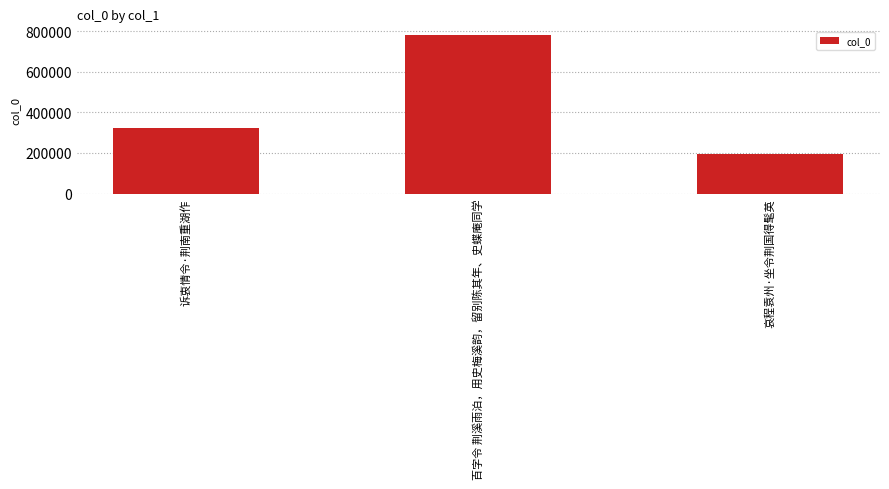

Reading left to right, list all the values displayed in this chart.

诉衷情令·荆南重湖作=324715	百字令 荆溪雨泊，用史梅溪韵，留别陈其年、史蝶庵同学=779721	哀程袁州·坐令荆国得髦英=195098